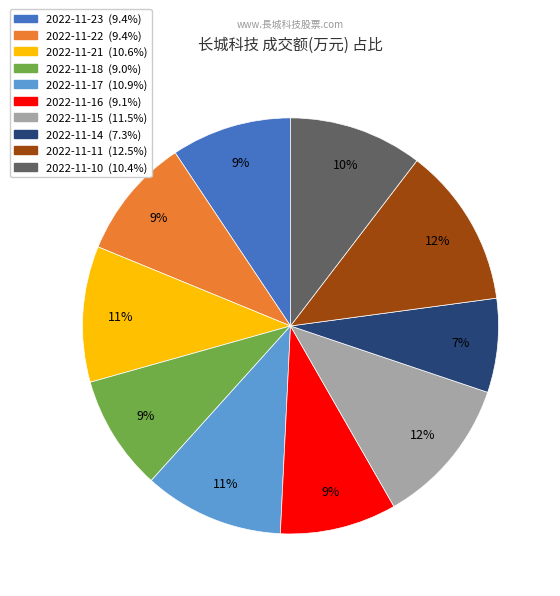

Is it true that 2022-11-14 is 18% of the pie?

False